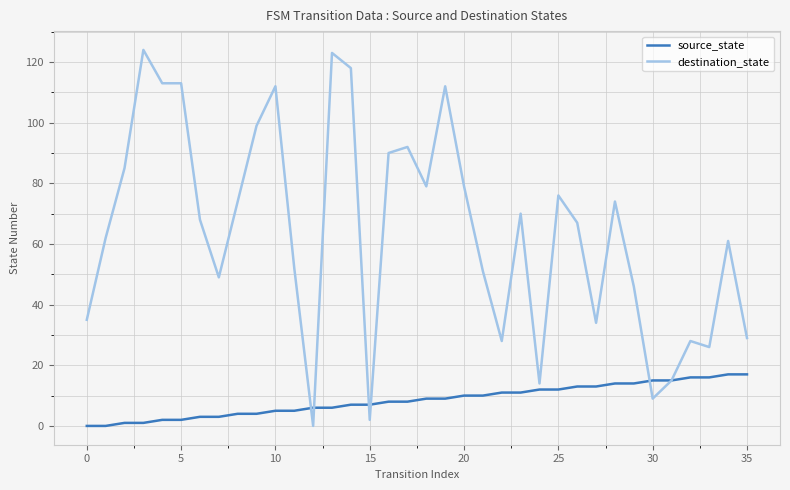

How many lines are shown in the chart?

2